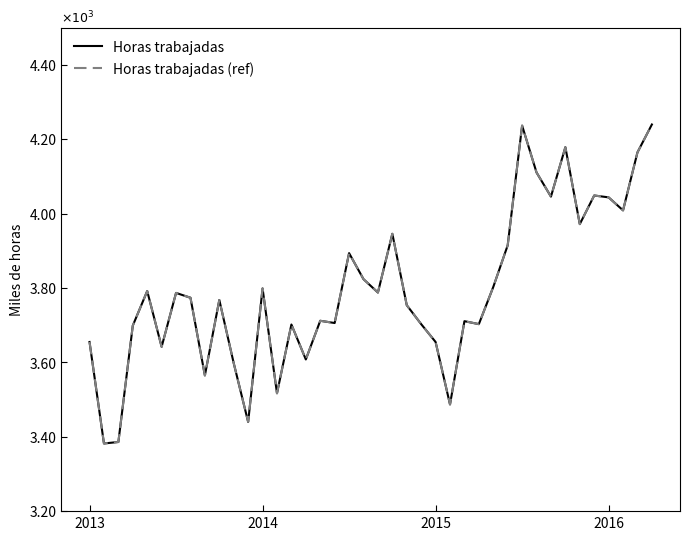

Is this an area chart (filled region under the line)?

No